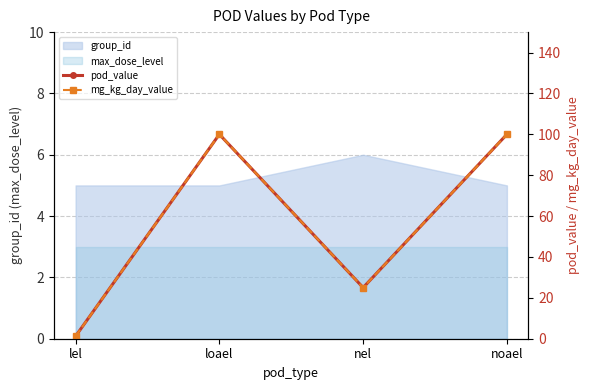

True or false: mg_kg_day_value and pod_value cross at least once.

False